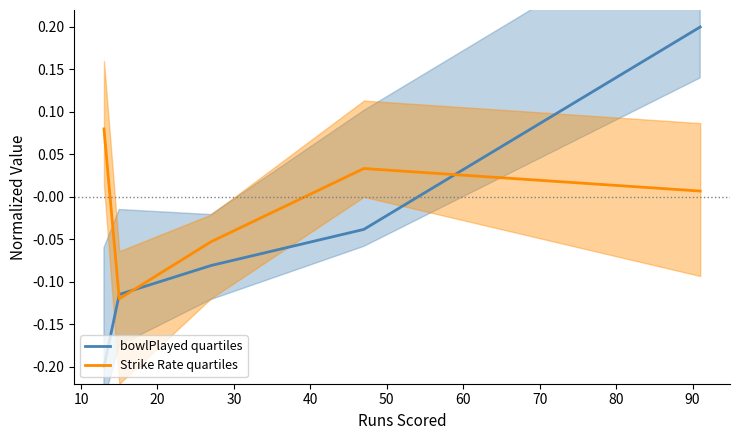

What are all the series names shown in the legend?

bowlPlayed quartiles, Strike Rate quartiles